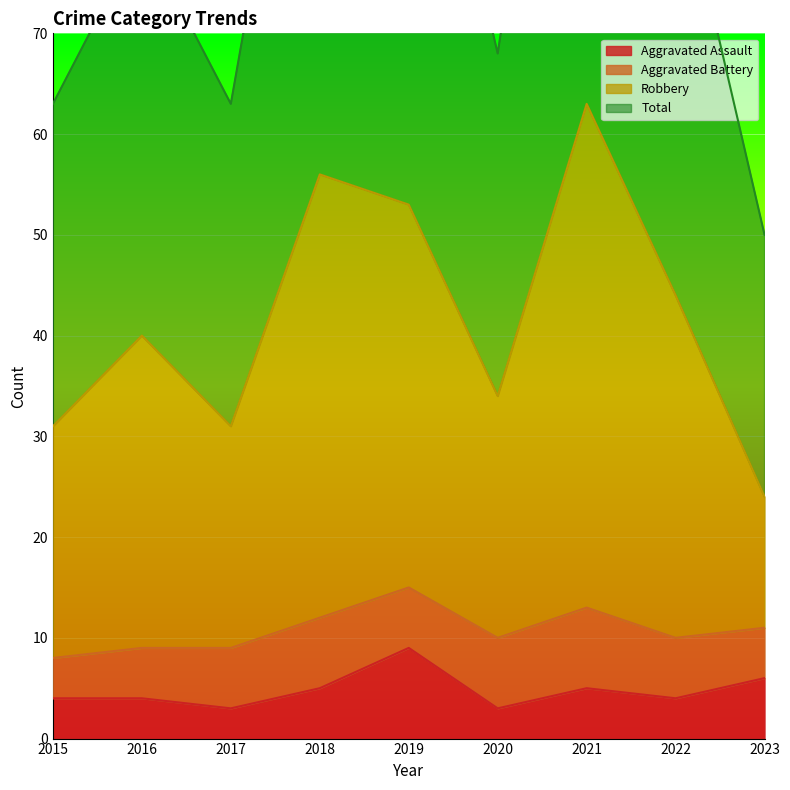

How many interior local peaks does the Aggravated Assault series have?

2